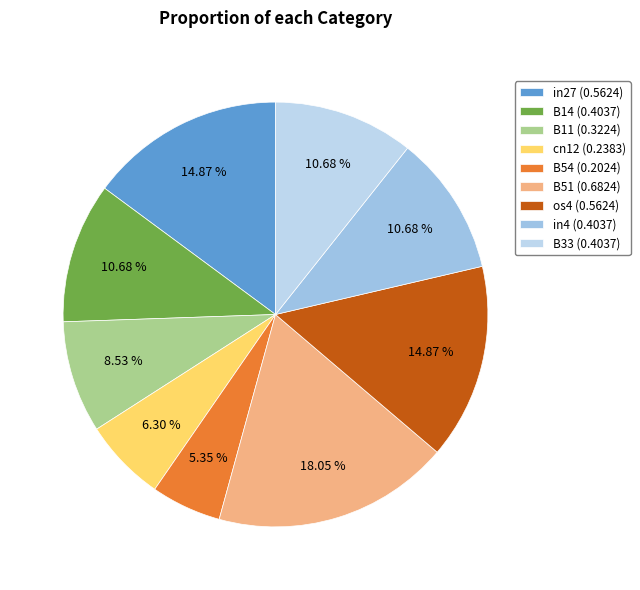

Which category has the biggest portion of the pie?

B51